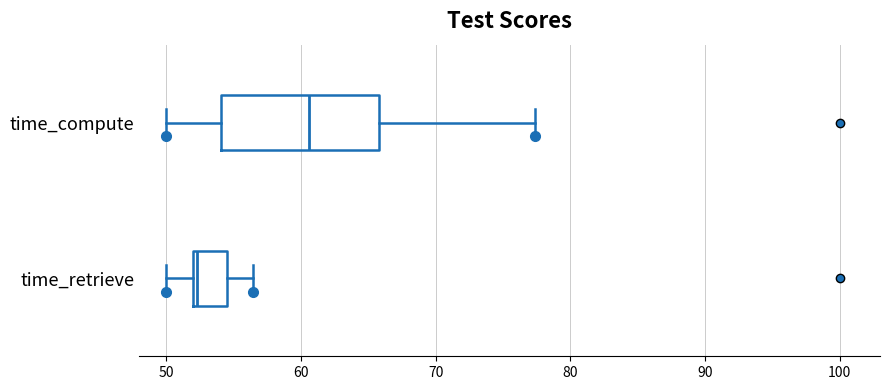

Reading bottom to top, transcribe this box plot: for each box, give where its median line is, the range the box spans, and where its two whiskers end, as read against the x-axis. The values are not printed on the chart, so give them approximately, as read against the axis.

time_retrieve: median 52 (just right of the box's left edge), box 52 to 54, whiskers 50 to 56
time_compute: median 61, box 54 to 66, whiskers 50 to 77